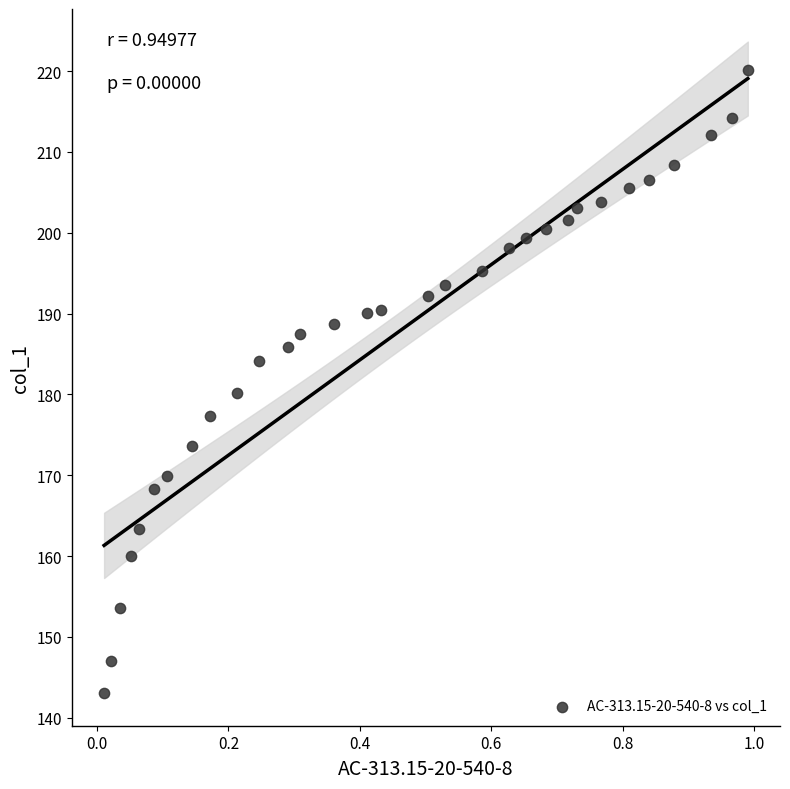

What is the range of Y values (max minus min)?

77.1